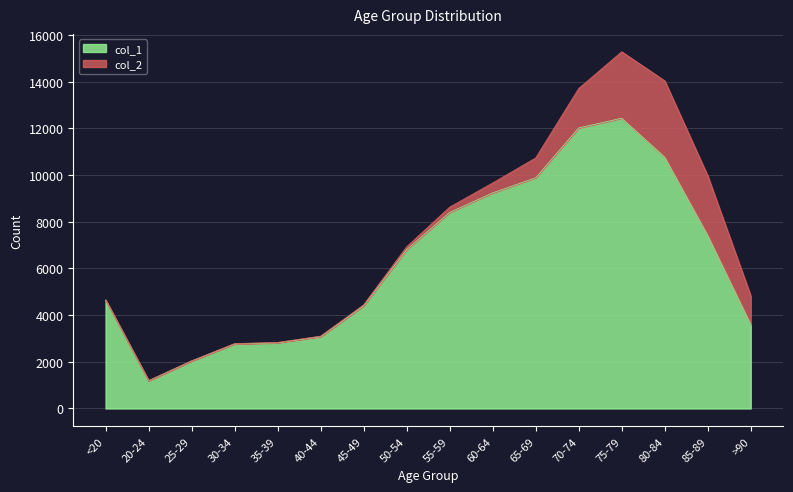

What is the change in value from 50-54 to 85-89?

+614